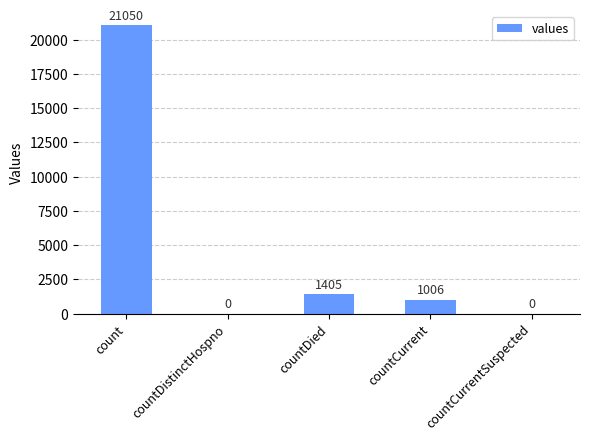

Reading left to right, transcribe all the data shown in this chart.

count=21050	countDistinctHospno=0	countDied=1405	countCurrent=1006	countCurrentSuspected=0